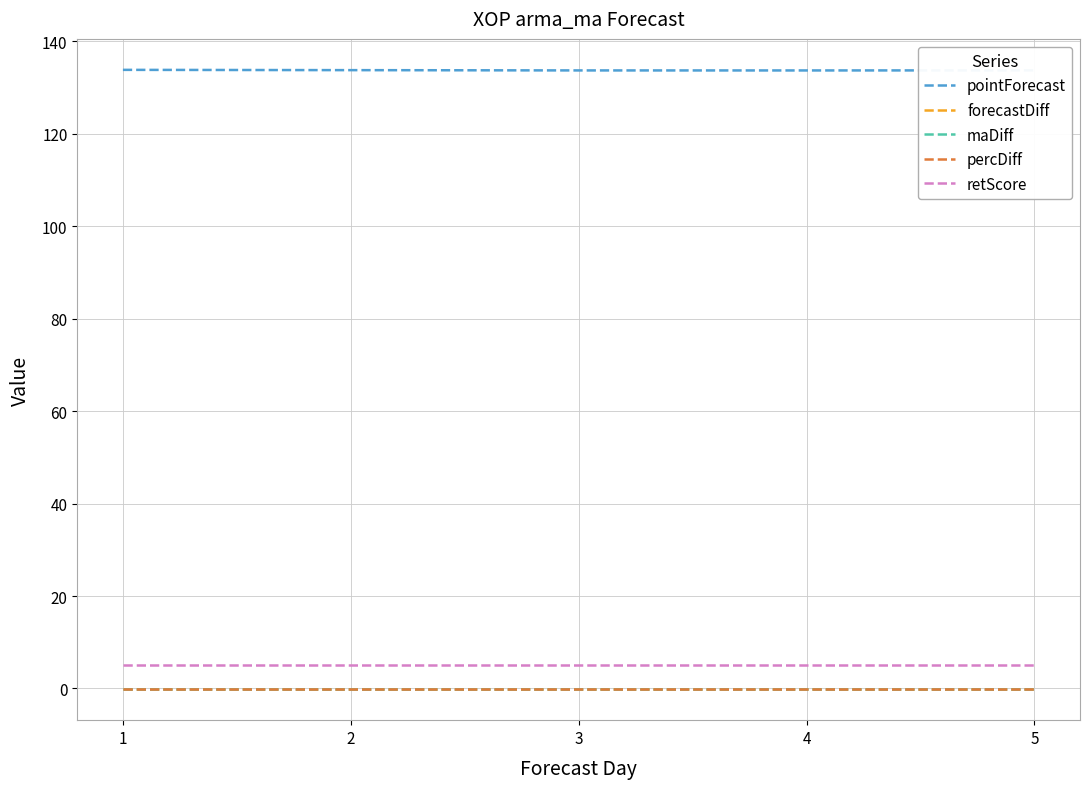

Is the value of pointForecast at 3 greater than the value of percDiff at 5?

Yes